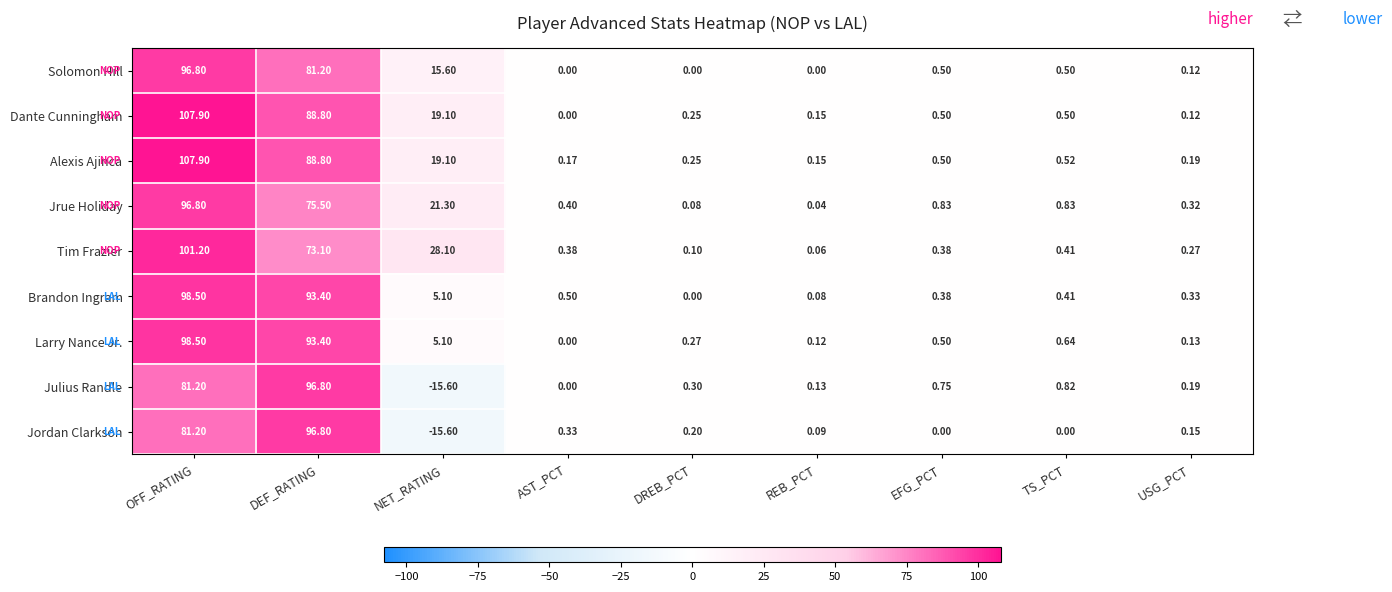

Between NET_RATING and DREB_PCT, which series saw the biggest shift?

Tim Frazier